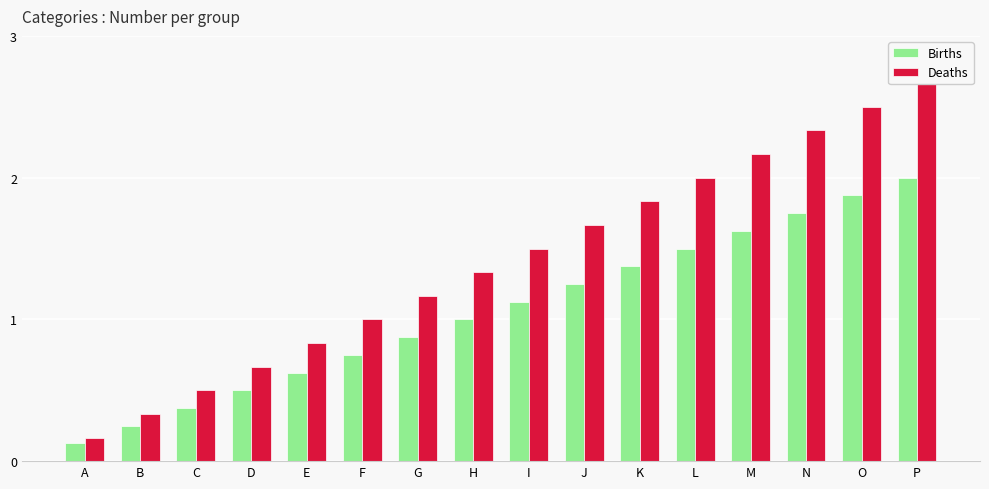

What are all the series names shown in the legend?

Births, Deaths